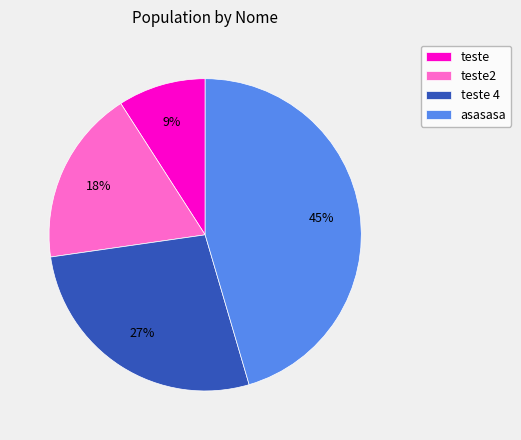

To the nearest percent, what is the difference between the teste 4 and teste slice percentages?

18%